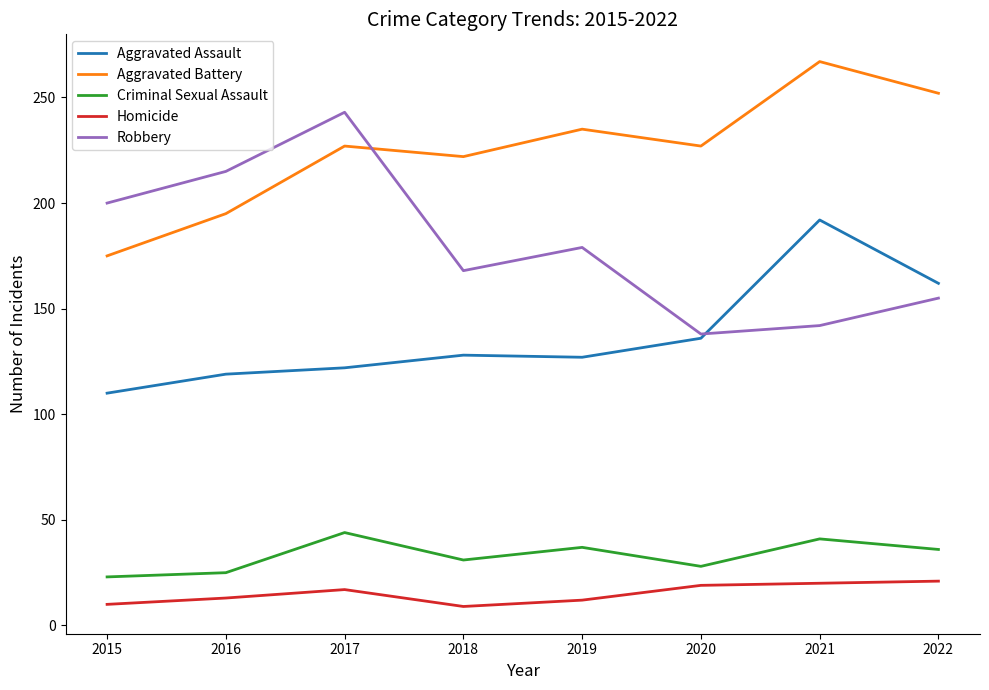

Is it true that Robbery equals 243 at 2017?

True